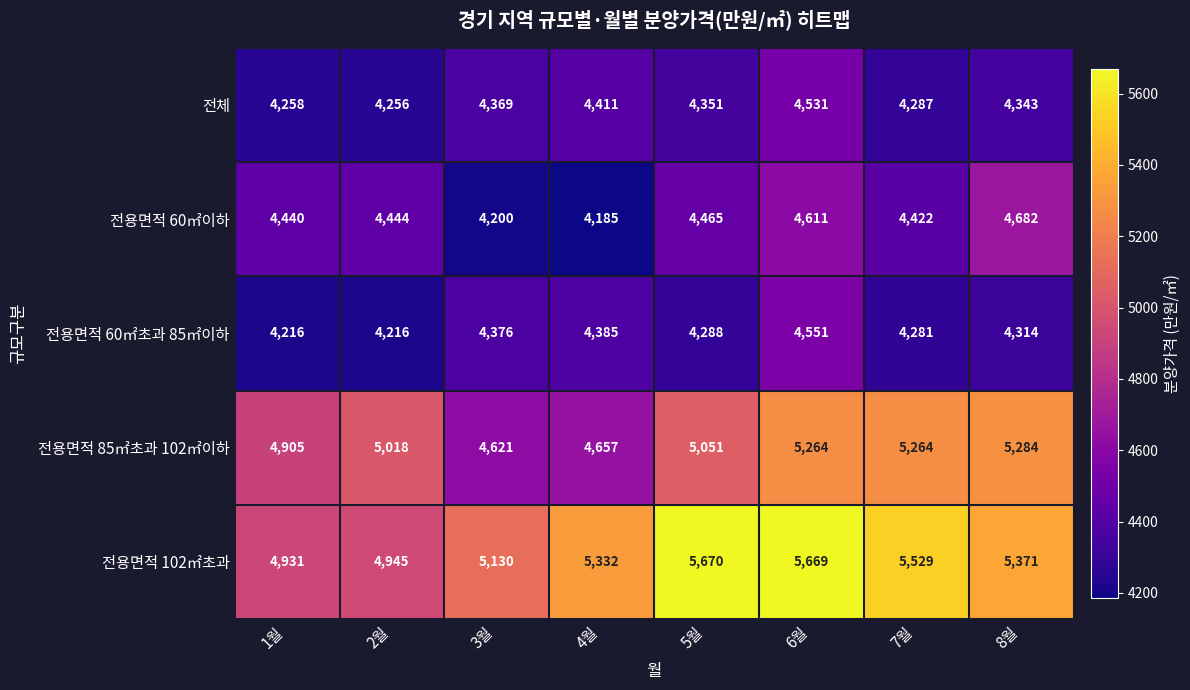

What is the sum of all 전용면적 60㎡초과 85㎡이하 values?

34627